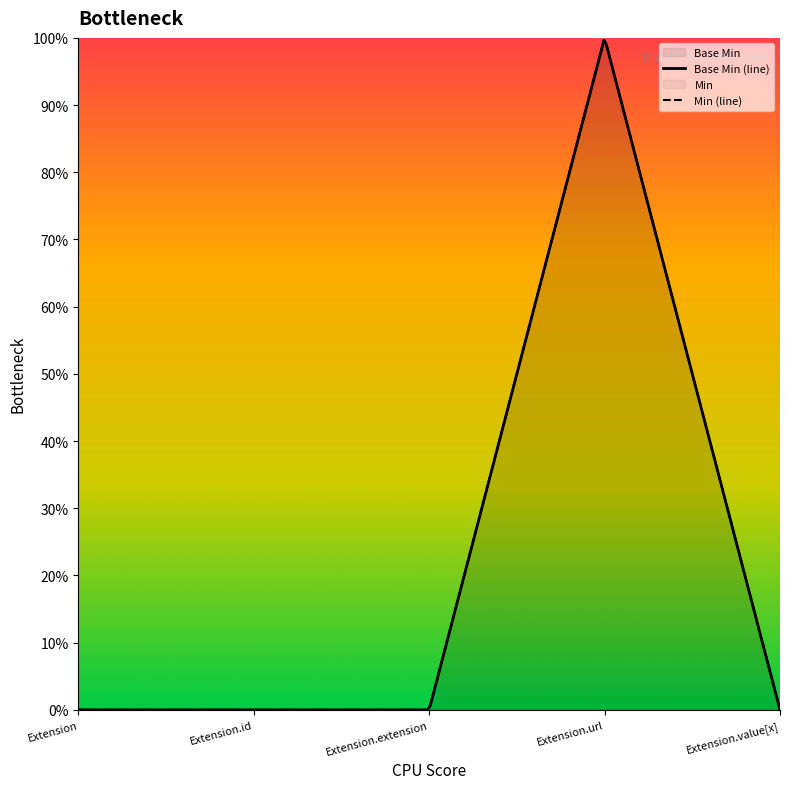

How many values are above zero?

1